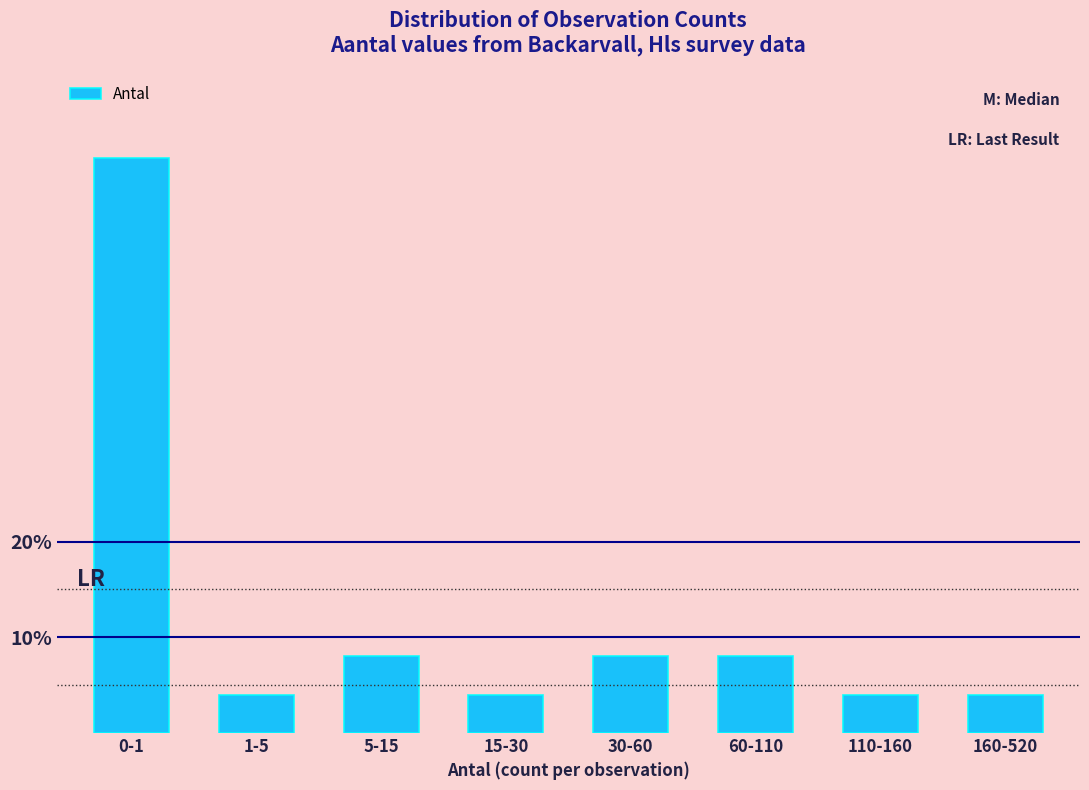

Reading left to right, extract all data points from this chart.

0-1=60	1-5=4	5-15=8	15-30=4	30-60=8	60-110=8	110-160=4	160-520=4